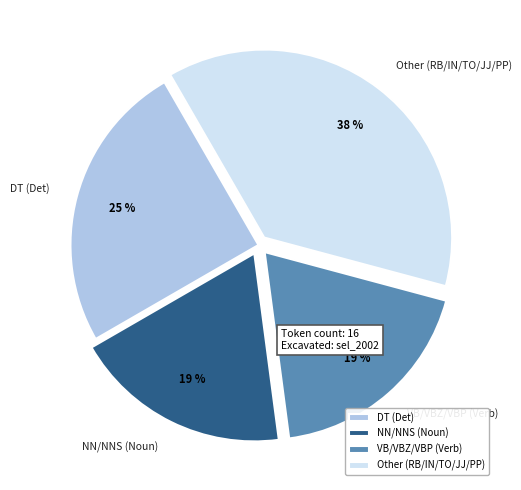

Does any single category account for the majority?

No